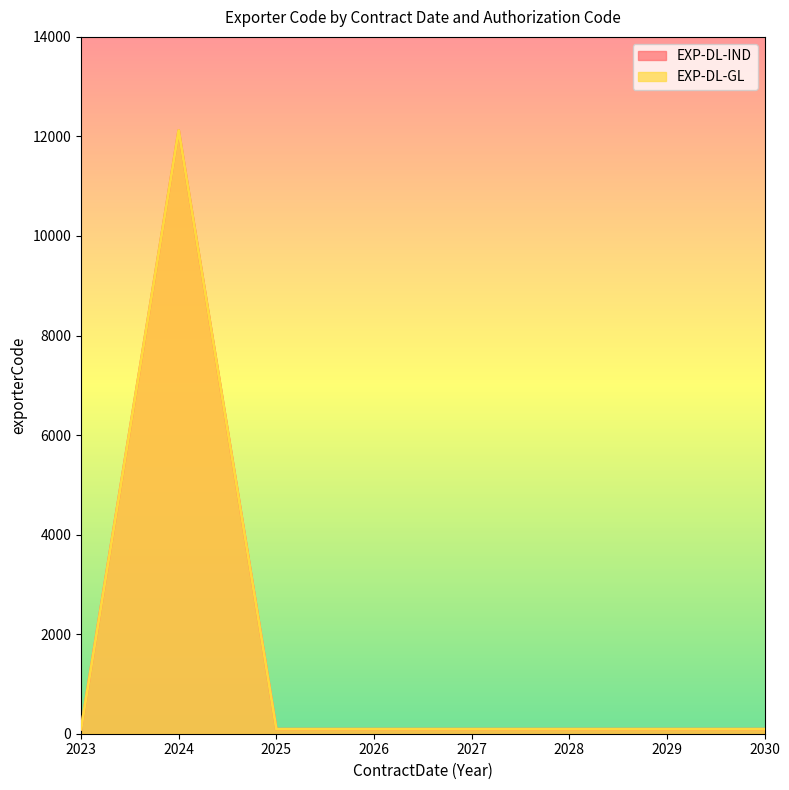

List the labels in order of EXP-DL-IND value, smallest first.

2023, 2025, 2026, 2027, 2028, 2029, 2030, 2024